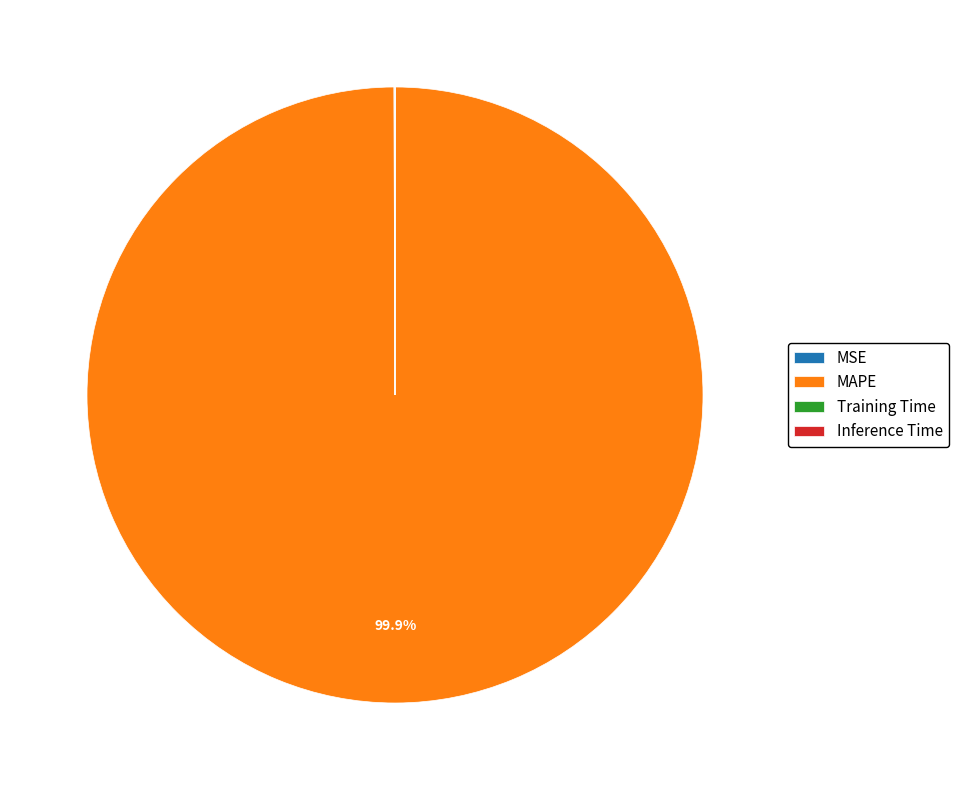

Is there a majority slice in this chart?

Yes